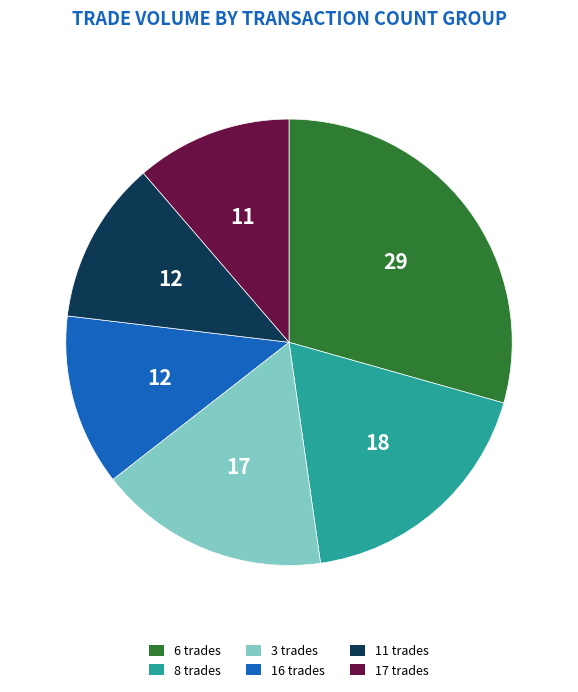

Is there any slice that represents more than half of the pie?

No